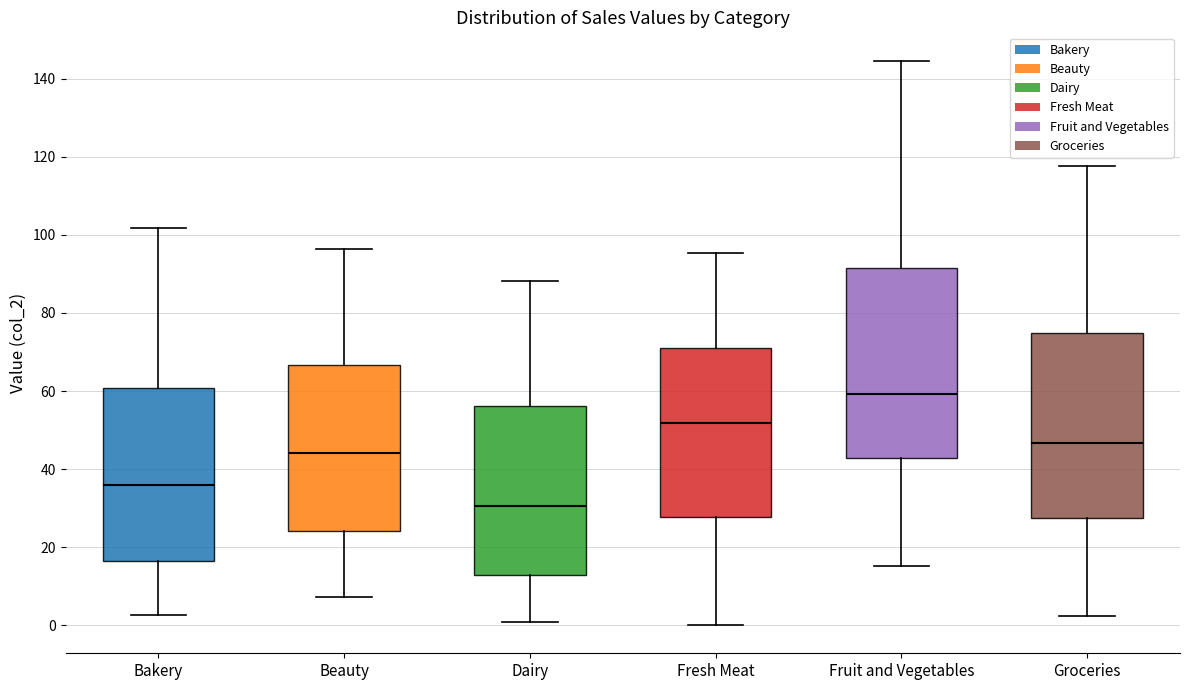

Which box has the highest median line?

Fruit and Vegetables